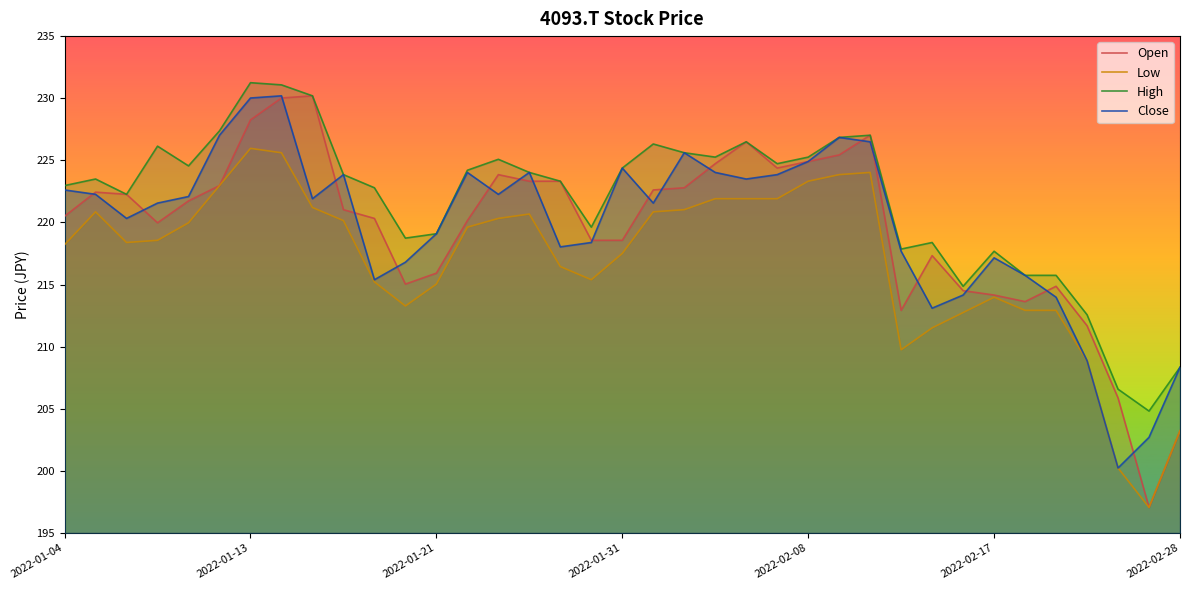

Which series has the widest spread of values?

Open